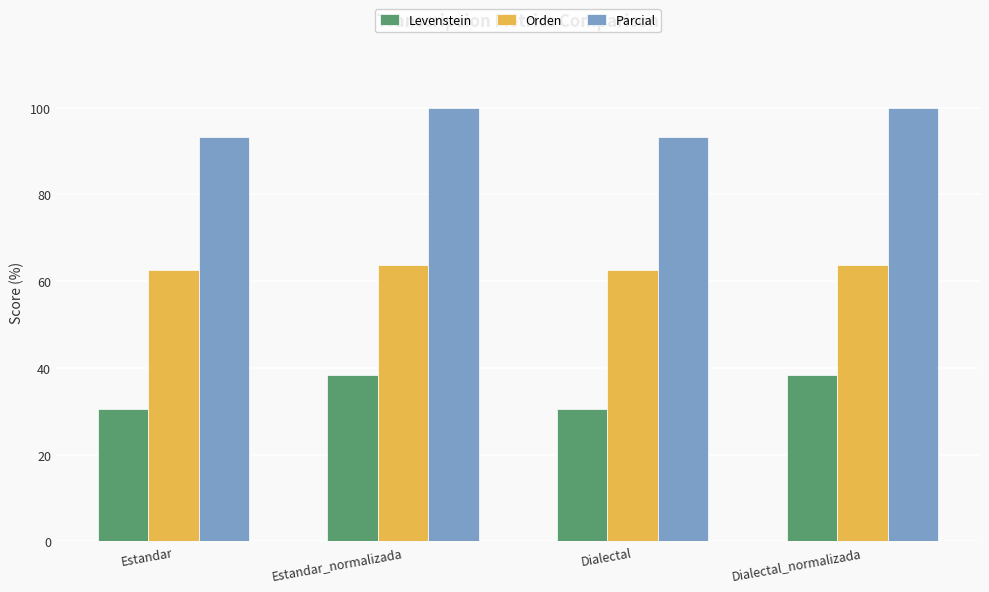

Rank the series at Dialectal from lowest to highest value.

Levenstein, Orden, Parcial